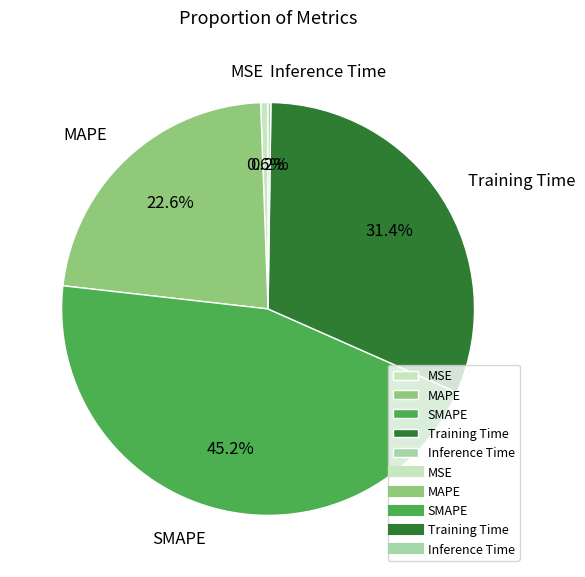

Combined, do Training Time and MSE account for over 50%?

No